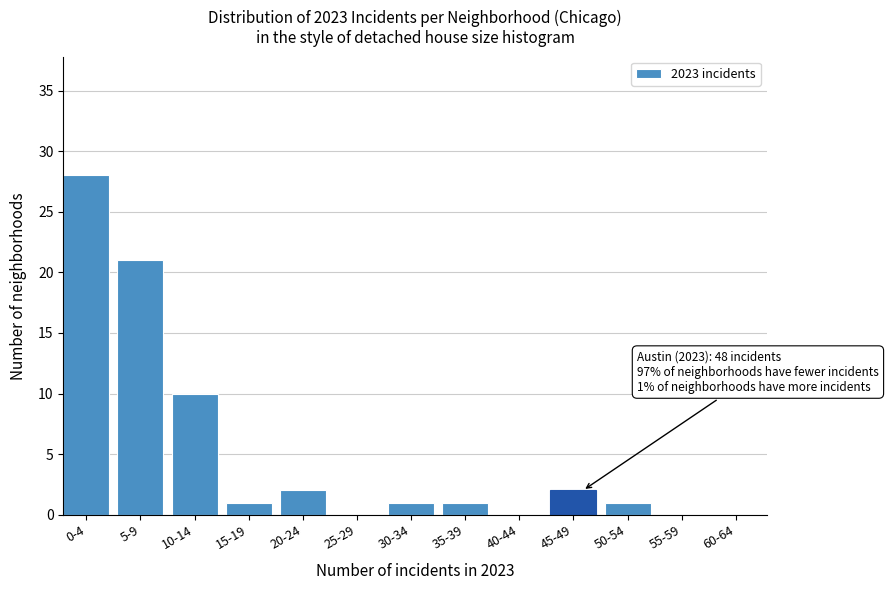

Reading left to right, list all the values displayed in this chart.

0-4=28	5-9=21	10-14=10	15-19=1	20-24=2	25-29=0	30-34=1	35-39=1	40-44=0	45-49=2	50-54=1	55-59=0	60-64=0